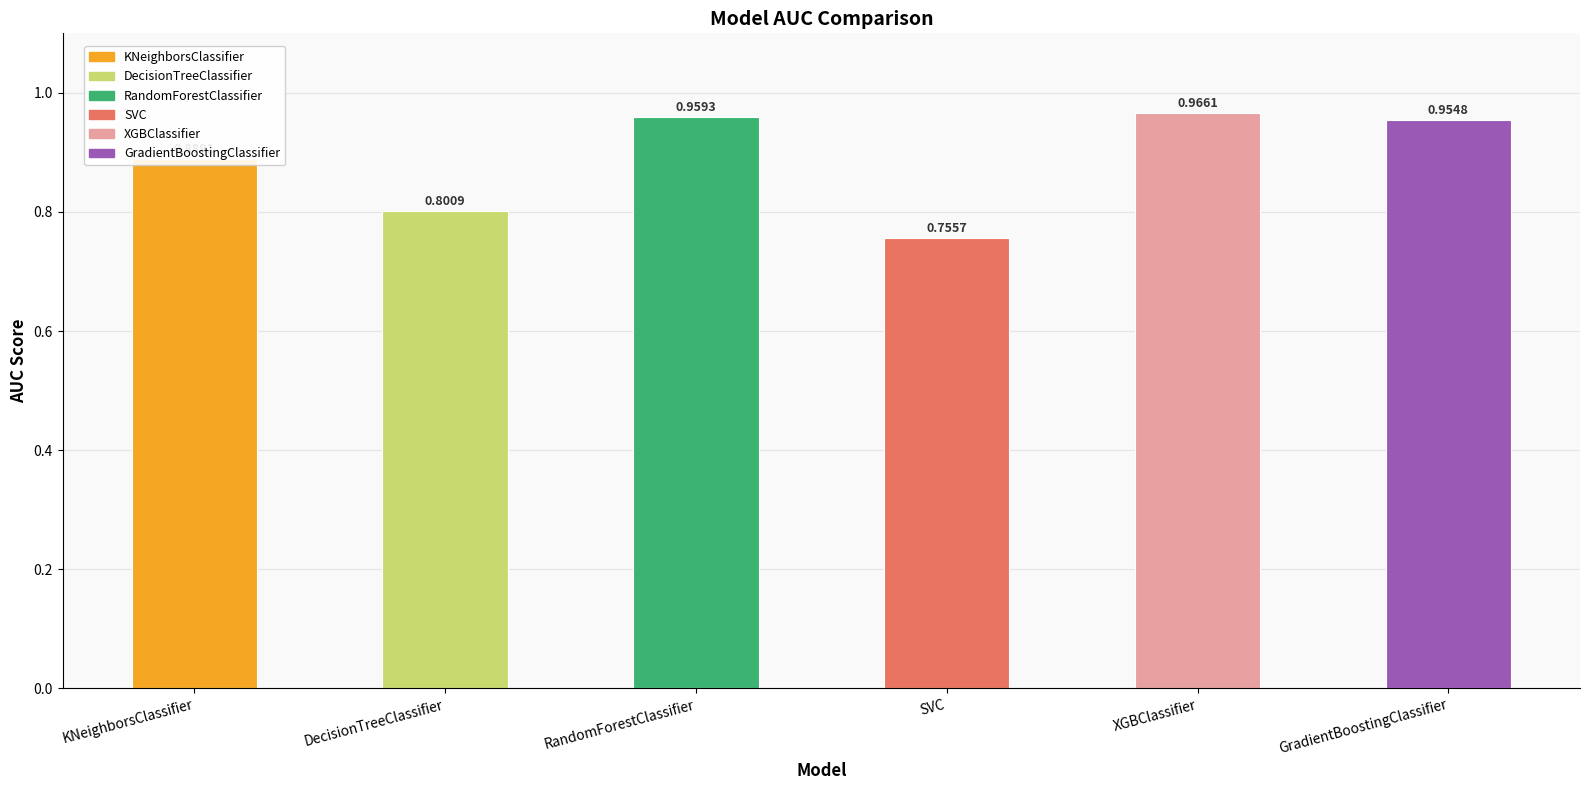

What is the change in value from KNeighborsClassifier to GradientBoostingClassifier?

+0.1